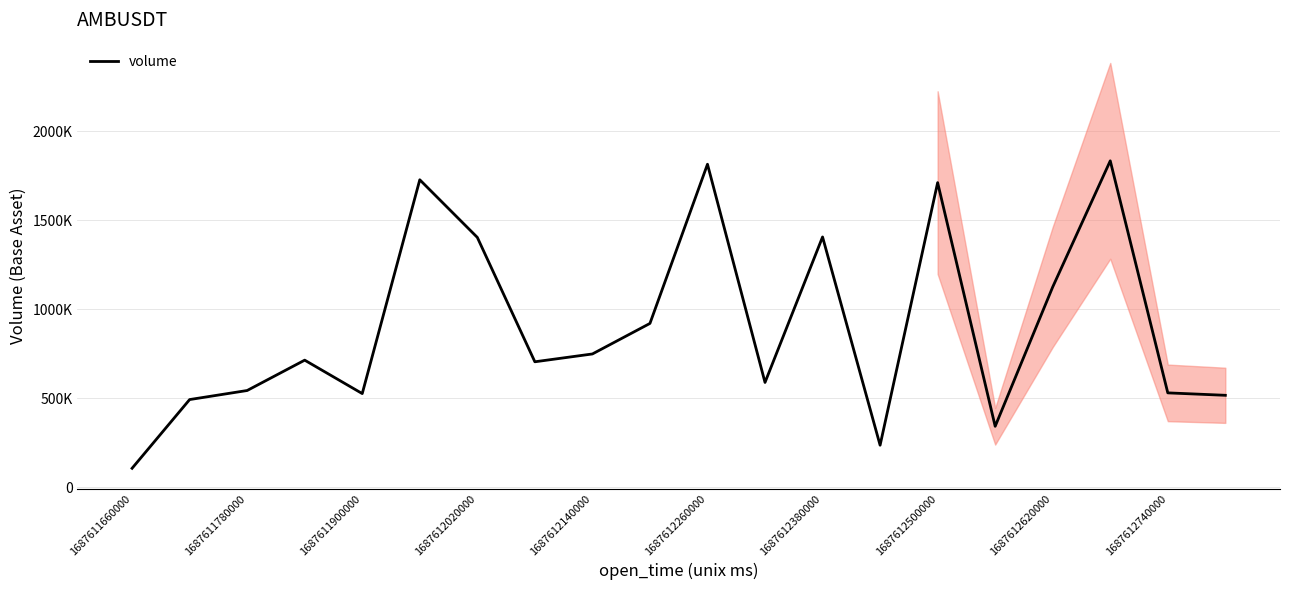

What is the difference between the second highest and minimum values?

1709201